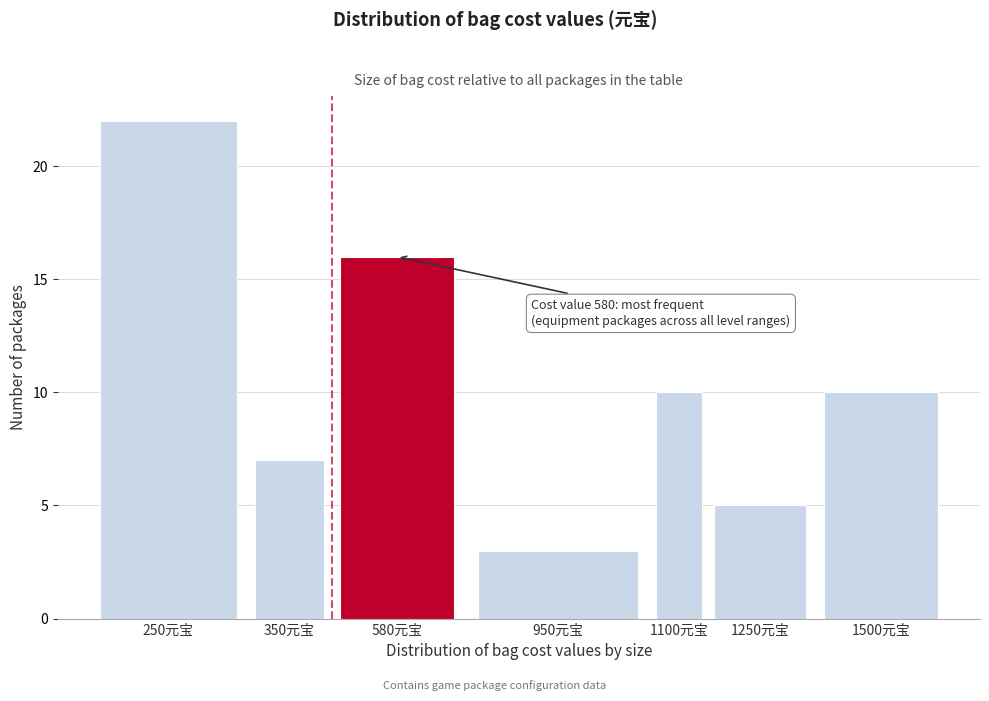

Reading right to left, transcribe all the data shown in this chart.

10	5	10	3	16	7	22